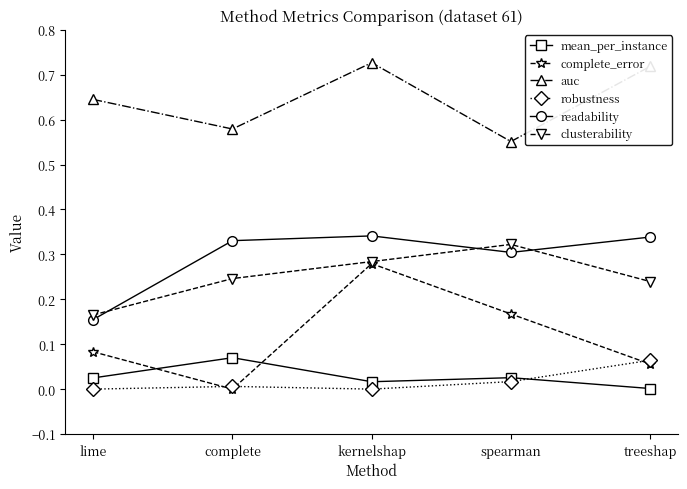

How many series are shown in this chart?

6